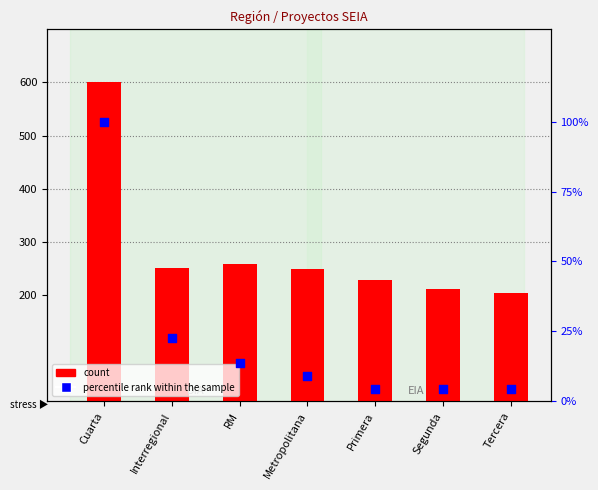

Which series reaches the minimum Y coordinate?

percentile rank within the sample